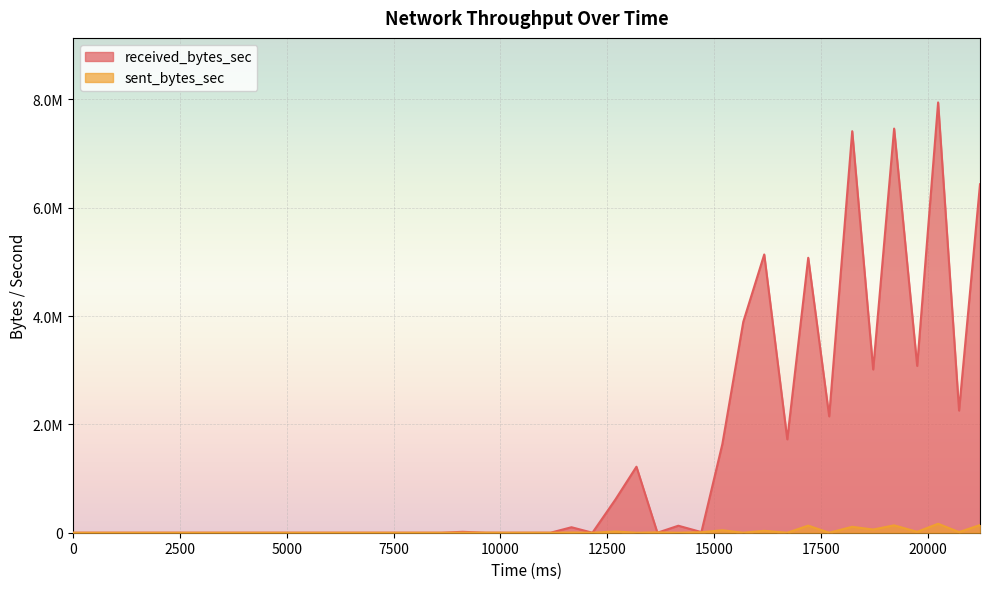

Which series has the largest range (max minus min)?

received_bytes_sec